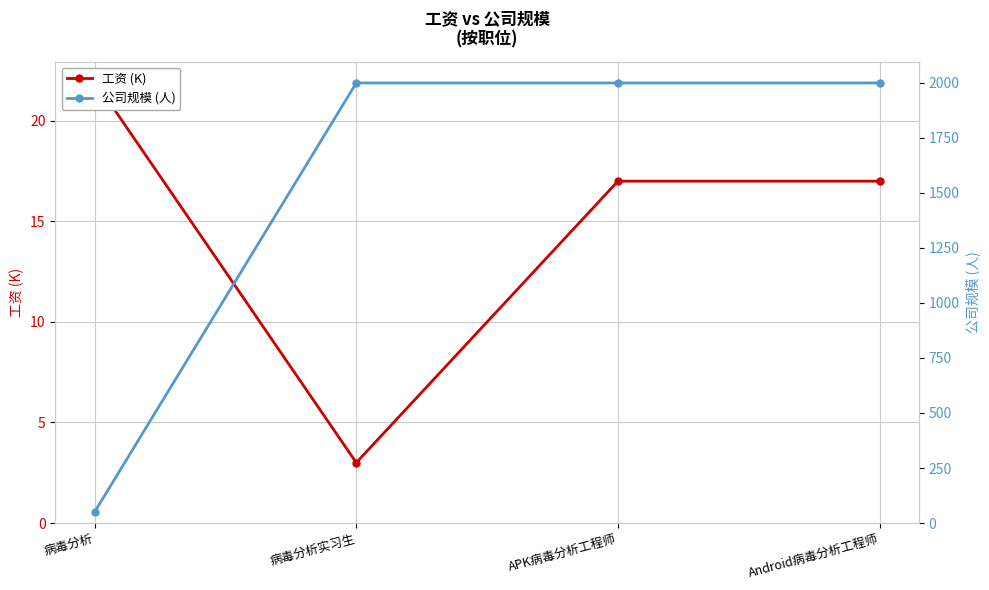

Between 病毒分析实习生 and Android病毒分析工程师, which series saw the biggest shift?

工资 (K)